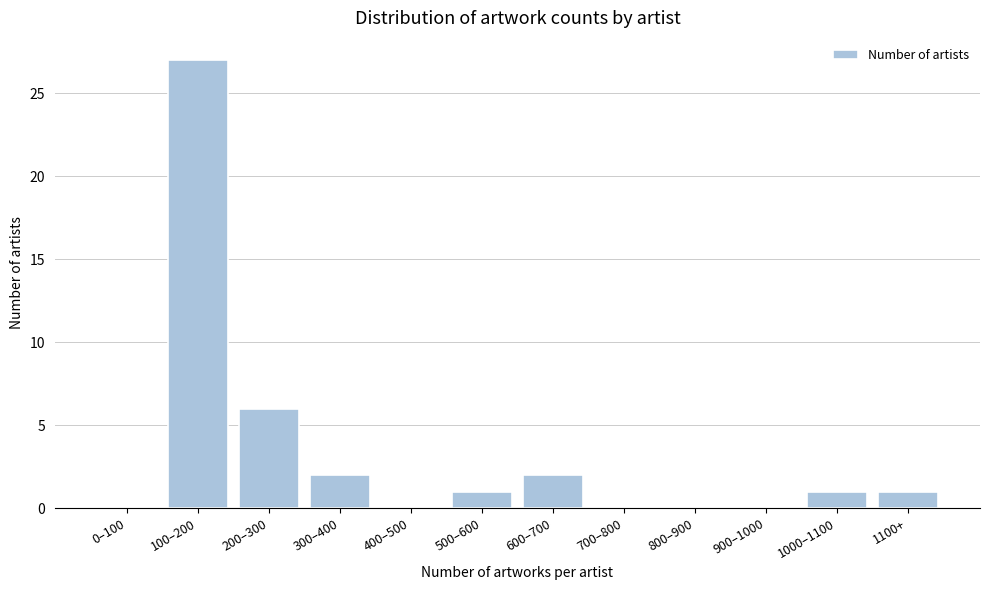

Reading right to left, transcribe all the data shown in this chart.

1100+=1	1000–1100=1	900–1000=0	800–900=0	700–800=0	600–700=2	500–600=1	400–500=0	300–400=2	200–300=6	100–200=27	0–100=0